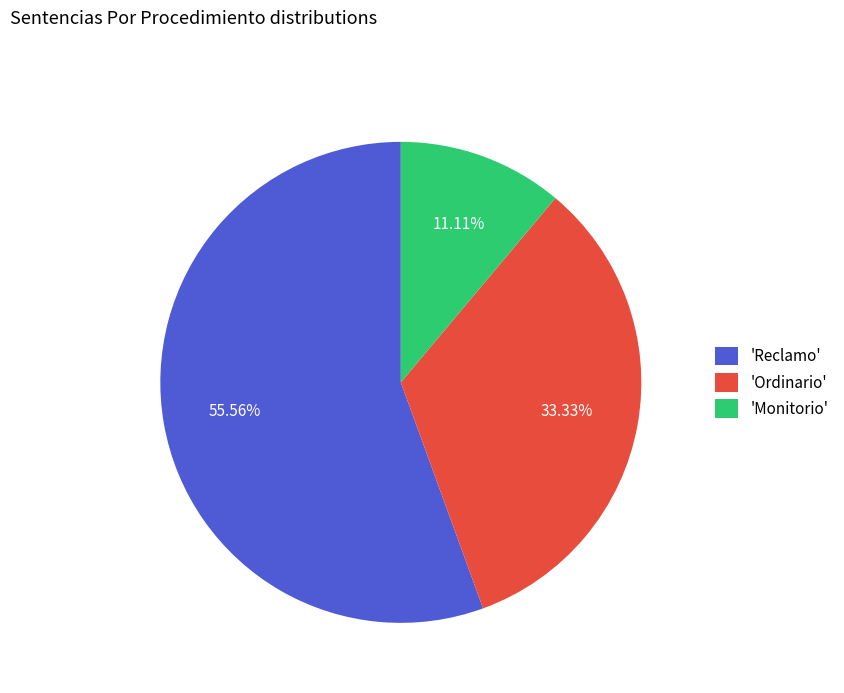

What is the majority slice?

'Reclamo'